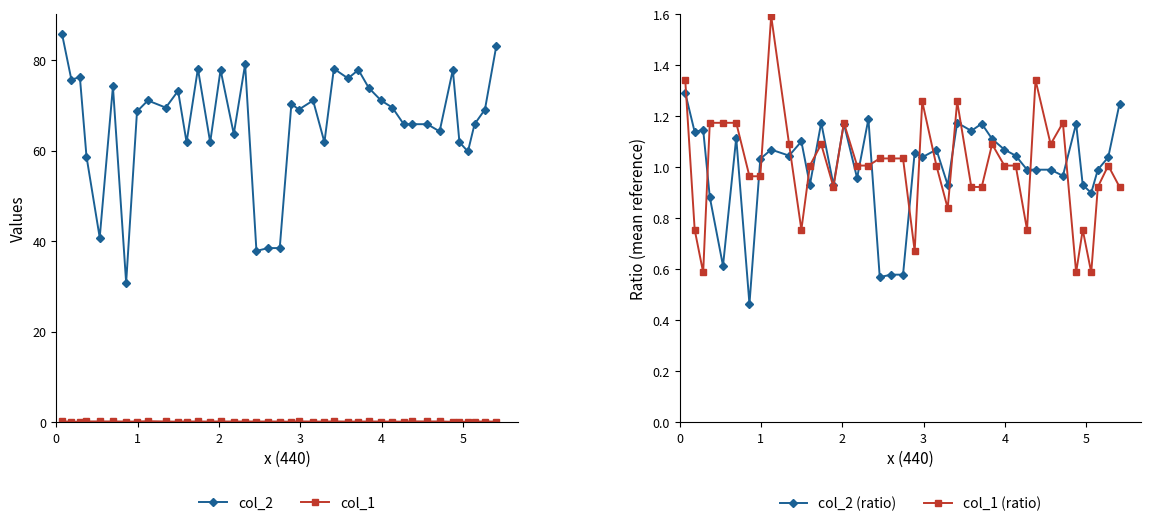

Reading left to right, what are all the values shown in this chart?

col_2: 85.8	75.6	76.2	58.7	40.8	74.1	30.8	68.6	71.0	69.5	73.2	61.8	78.1	61.8	77.8	63.6	79.0	37.8	38.5	38.5	70.3	69.1	71.0	61.8	78.1	75.9	77.8	73.8	71.0	69.5	65.8	65.8	65.8	64.2	77.8	61.8	59.8	65.8	69.1	83.0
col_1: 0.2	0.1	0.1	0.2	0.2	0.2	0.1	0.1	0.2	0.2	0.1	0.1	0.2	0.1	0.2	0.1	0.1	0.1	0.1	0.1	0.1	0.2	0.1	0.1	0.2	0.1	0.1	0.2	0.1	0.1	0.1	0.2	0.2	0.2	0.1	0.1	0.1	0.1	0.1	0.1
col_2 (ratio): 1.3	1.1	1.1	0.9	0.6	1.1	0.5	1.0	1.1	1.0	1.1	0.9	1.2	0.9	1.2	1.0	1.2	0.6	0.6	0.6	1.1	1.0	1.1	0.9	1.2	1.1	1.2	1.1	1.1	1.0	1.0	1.0	1.0	1.0	1.2	0.9	0.9	1.0	1.0	1.2
col_1 (ratio): 1.3	0.8	0.6	1.2	1.2	1.2	1.0	1.0	1.6	1.1	0.8	1.0	1.1	0.9	1.2	1.0	1.0	1.0	1.0	1.0	0.7	1.3	1.0	0.8	1.3	0.9	0.9	1.1	1.0	1.0	0.8	1.3	1.1	1.2	0.6	0.8	0.6	0.9	1.0	0.9